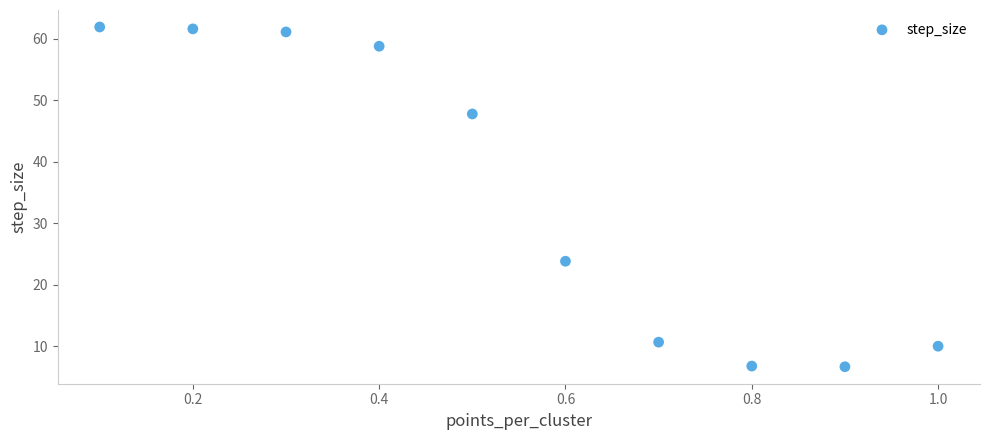

What Y value in the scatter plot is closest to 34?

23.8